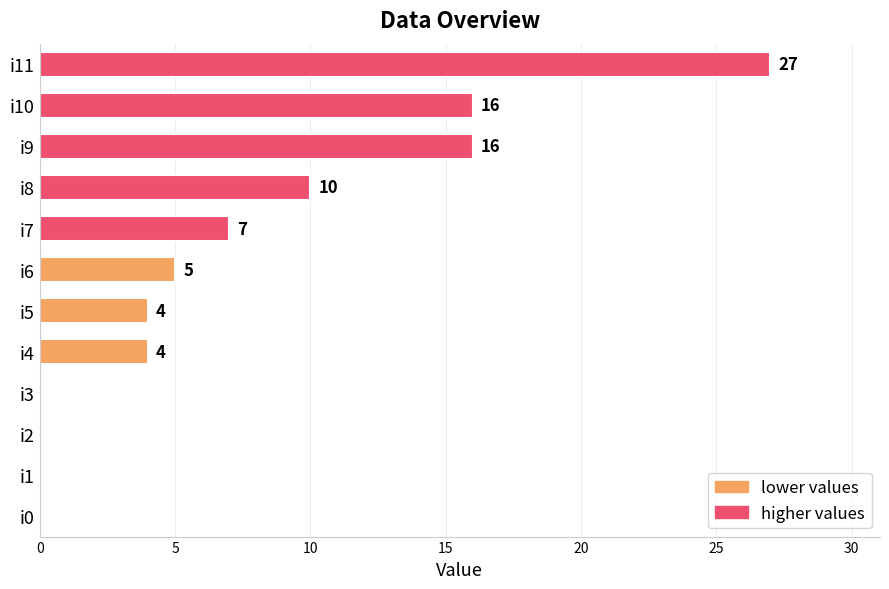

The value at i4 is 4. True or false?

True